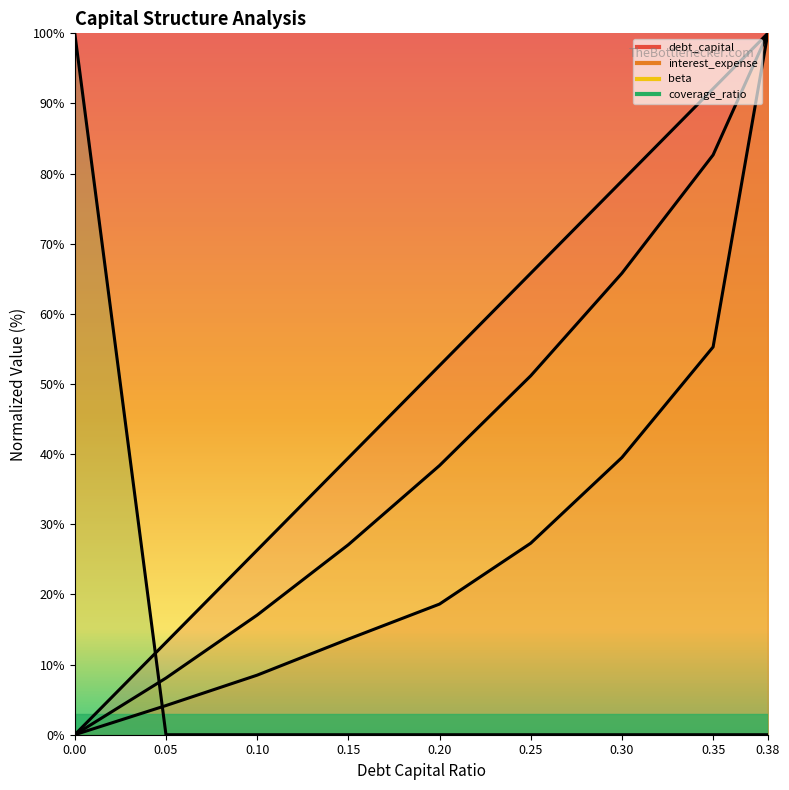

Rank the series at 0.2 from lowest to highest value.

coverage_ratio, interest_expense, beta, debt_capital